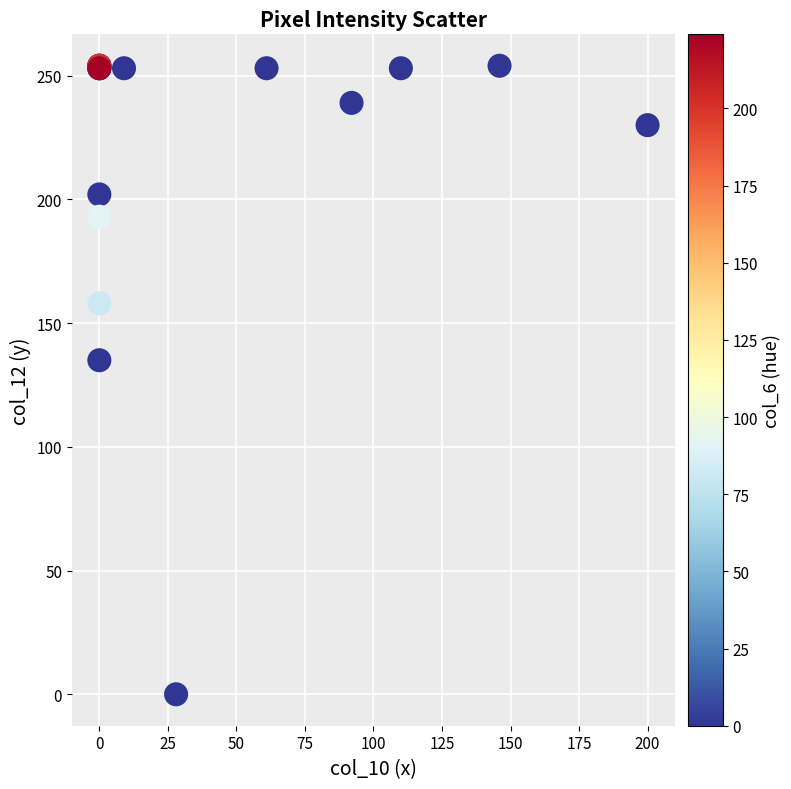

What Y value in the scatter plot is closest to 127?

135